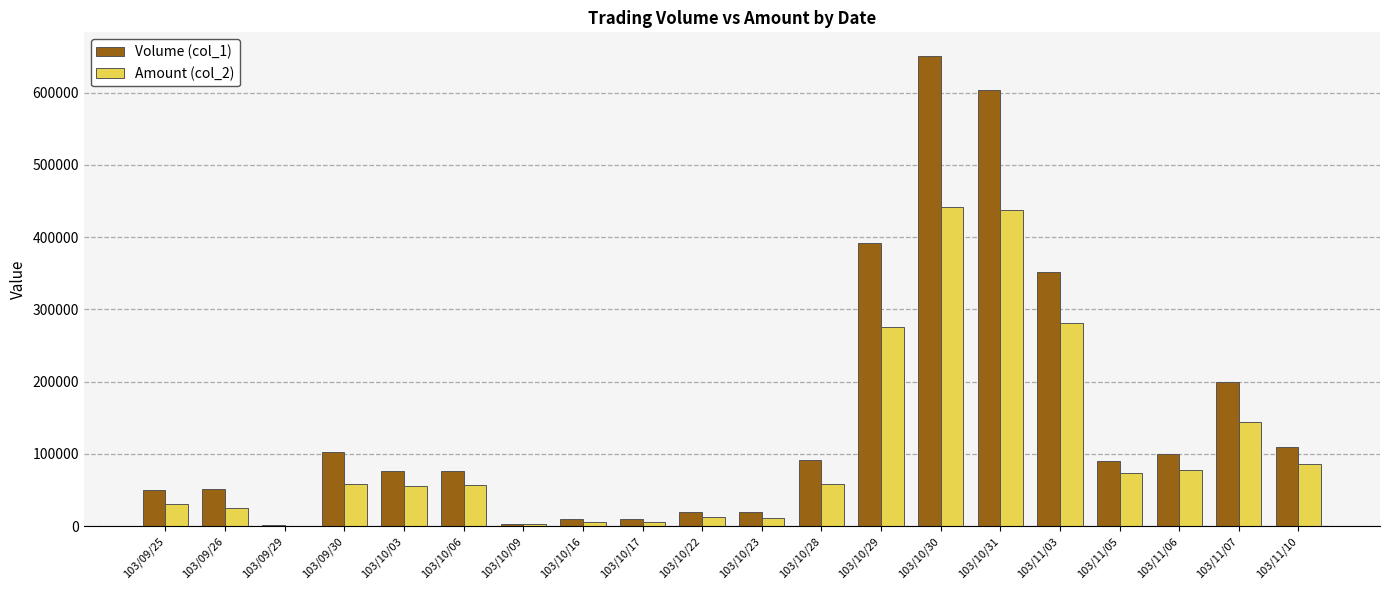

What is the spread (max minus min) of values at 103/09/26?

26970